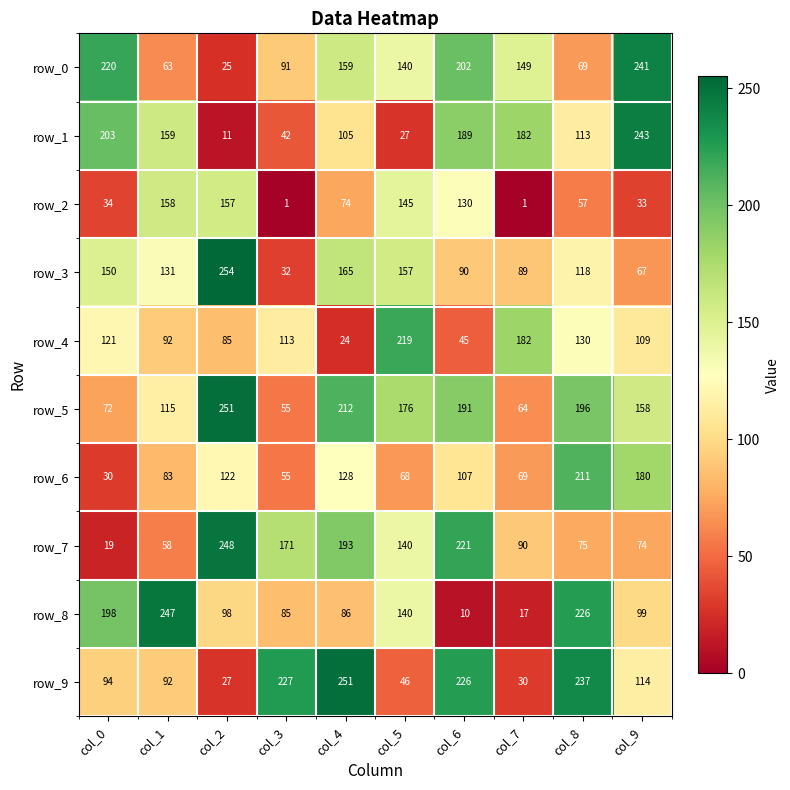

What is the difference between the highest and lowest values at col_5?

192